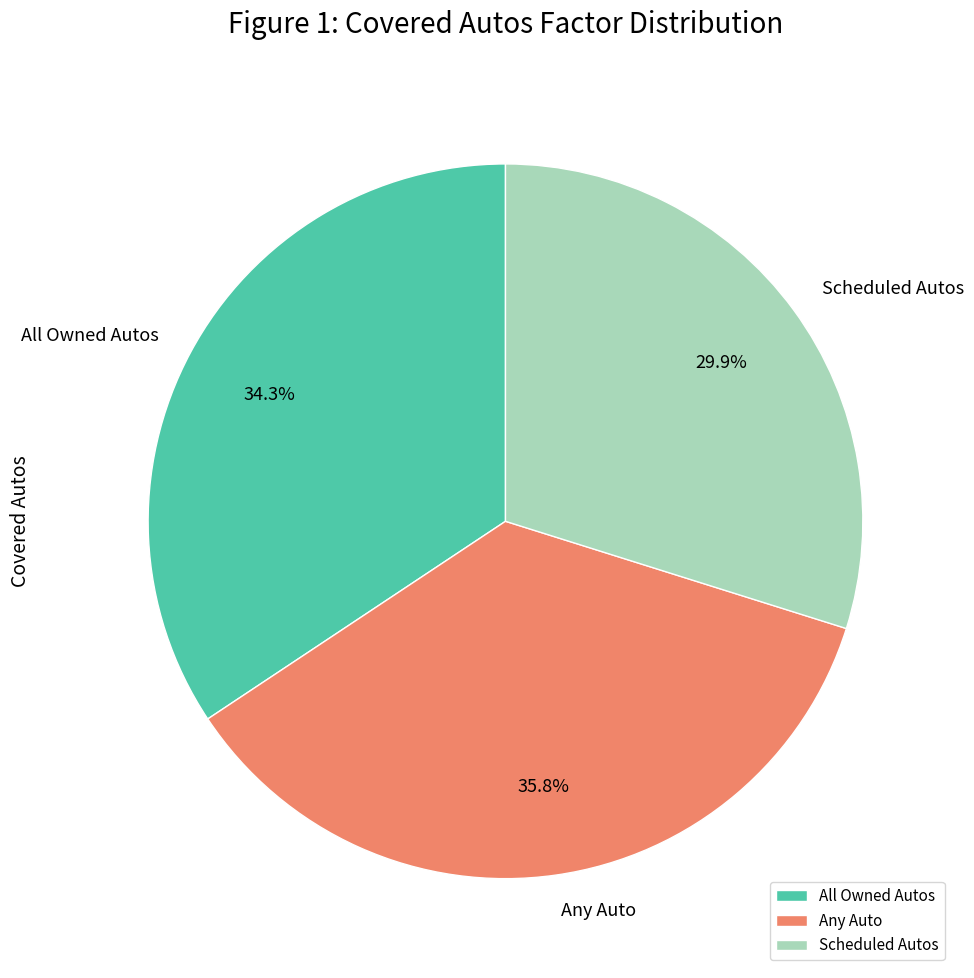

Which slice is the smallest?

Scheduled Autos